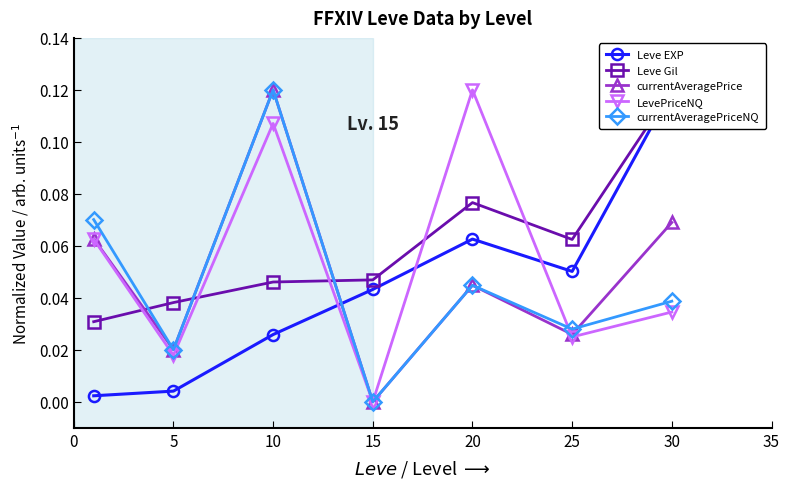

True or false: Leve Gil has more than 1 points higher than both neighbors.

False